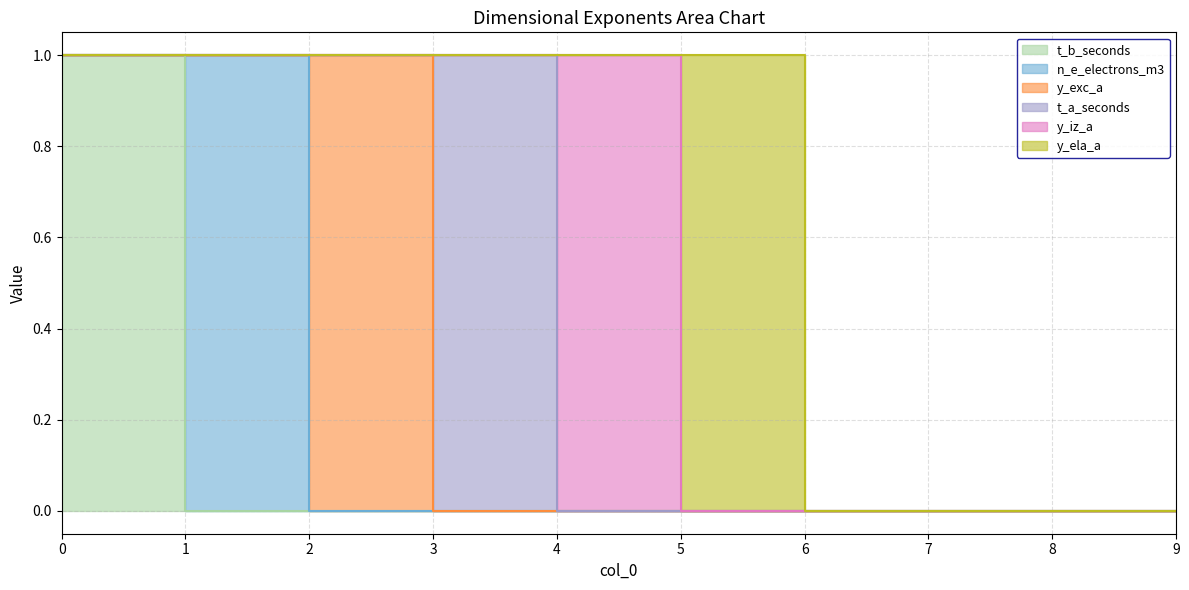

List the labels in order of y_exc_a value, largest first.

2, 0, 1, 3, 4, 5, 6, 7, 8, 9